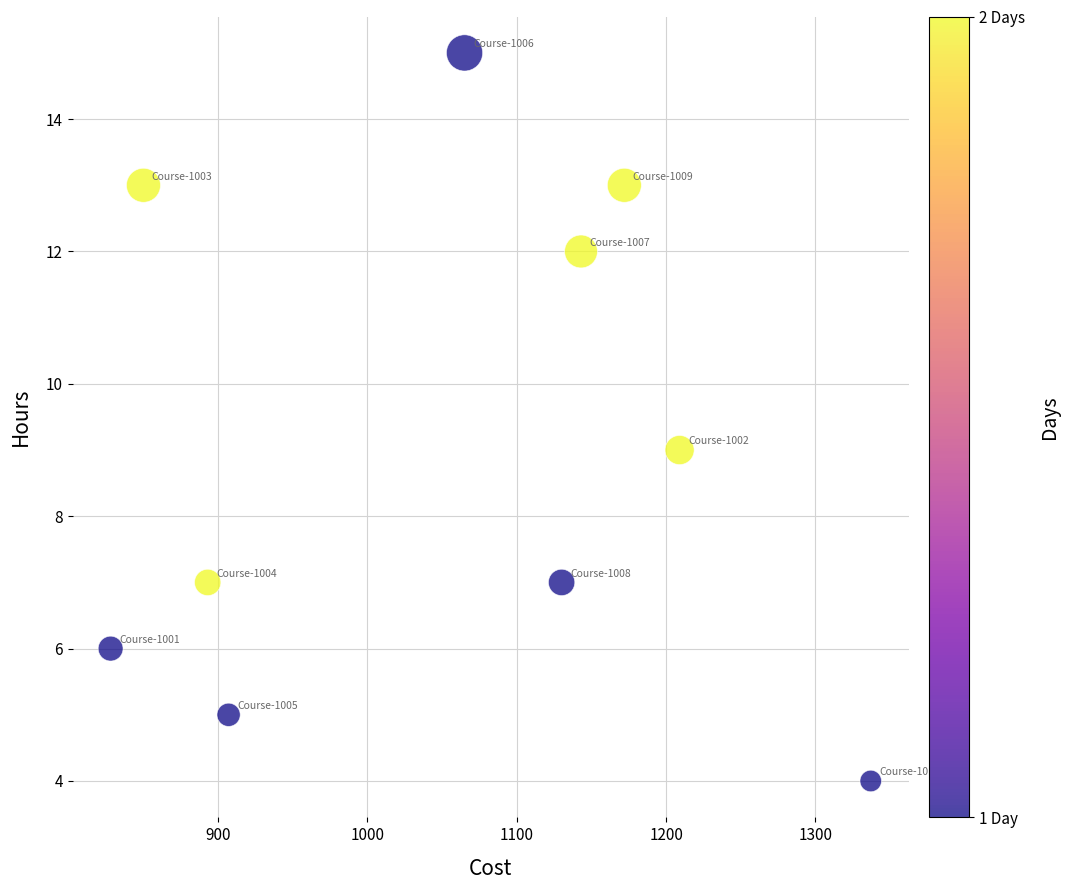

What is the range of X values (max minus min)?

509